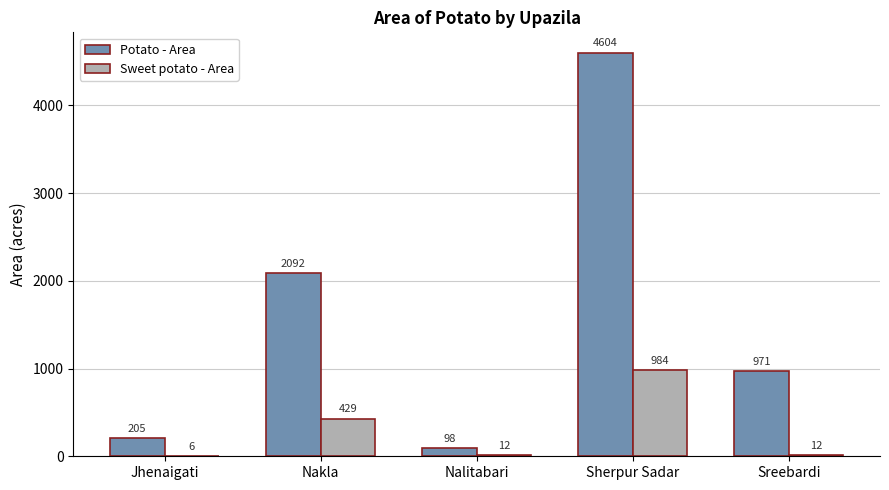

Which series changed the most between Nakla and Nalitabari?

Potato - Area